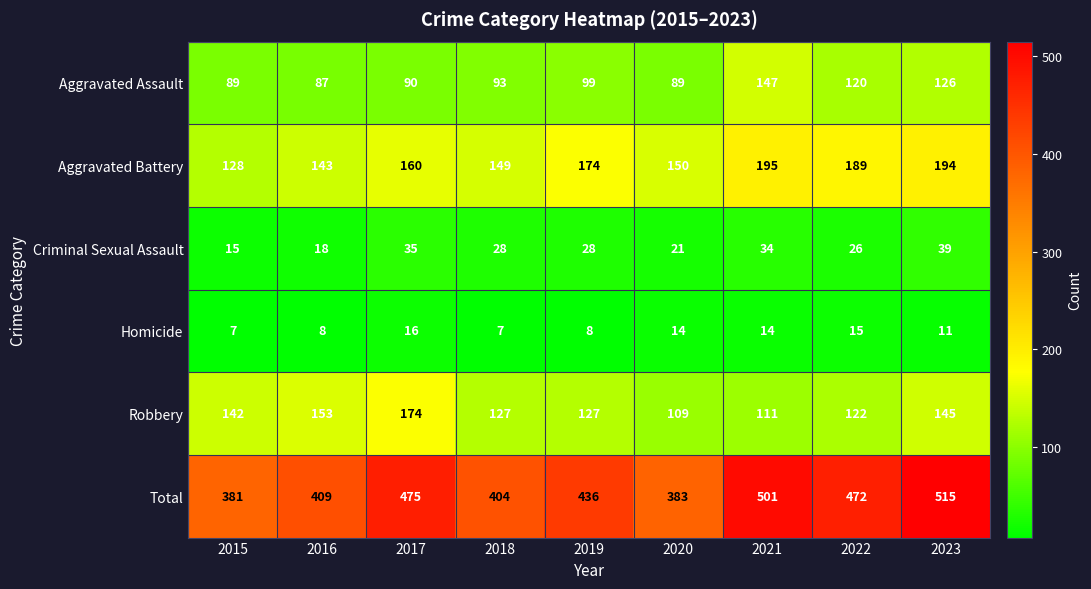

At which category is the sum across all series the highest?

2023